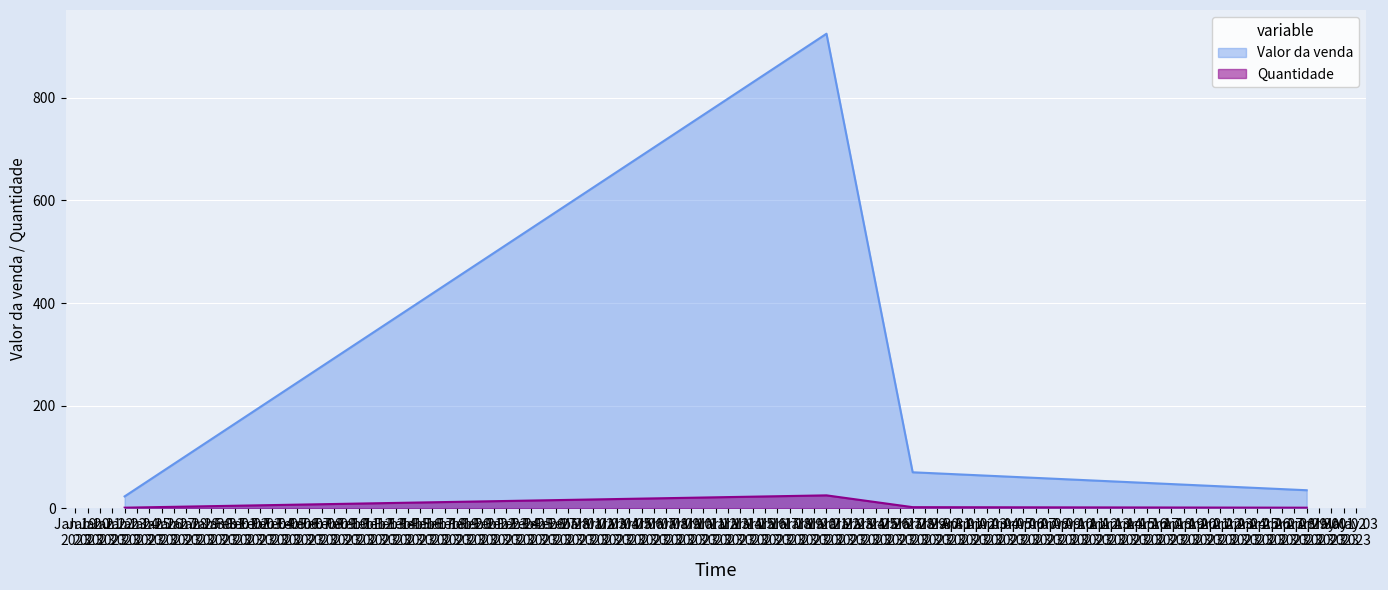

Where does the Quantidade series first go above 2?

Mar 21
2023